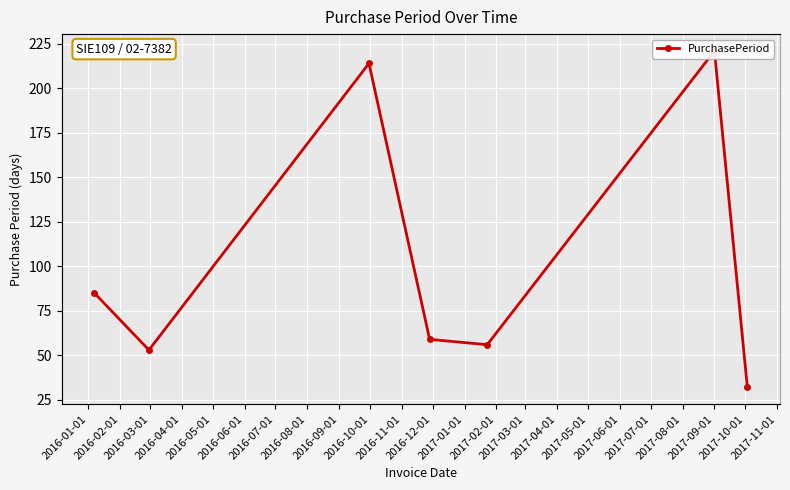

Where is the data nearest to the value 126?

2016-01-01